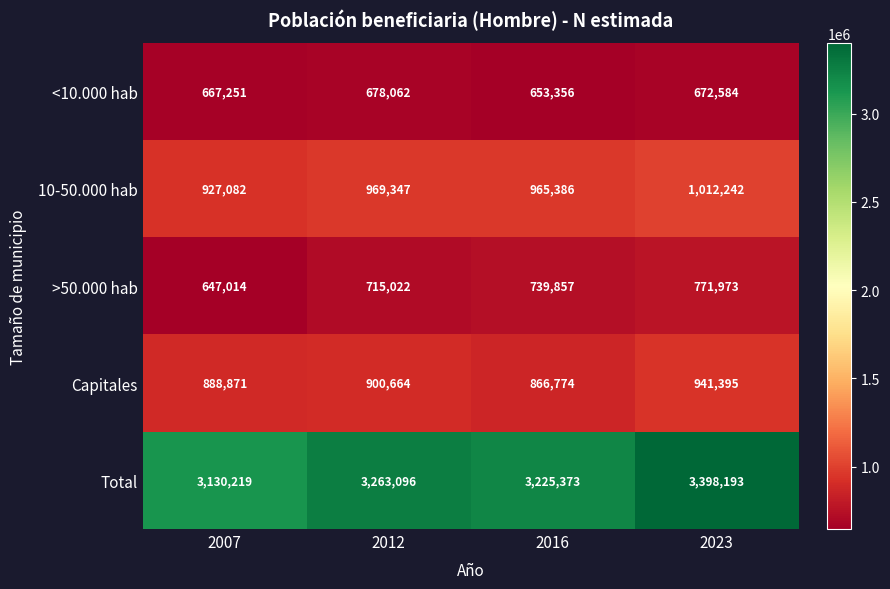

How many data points does each series have?

4